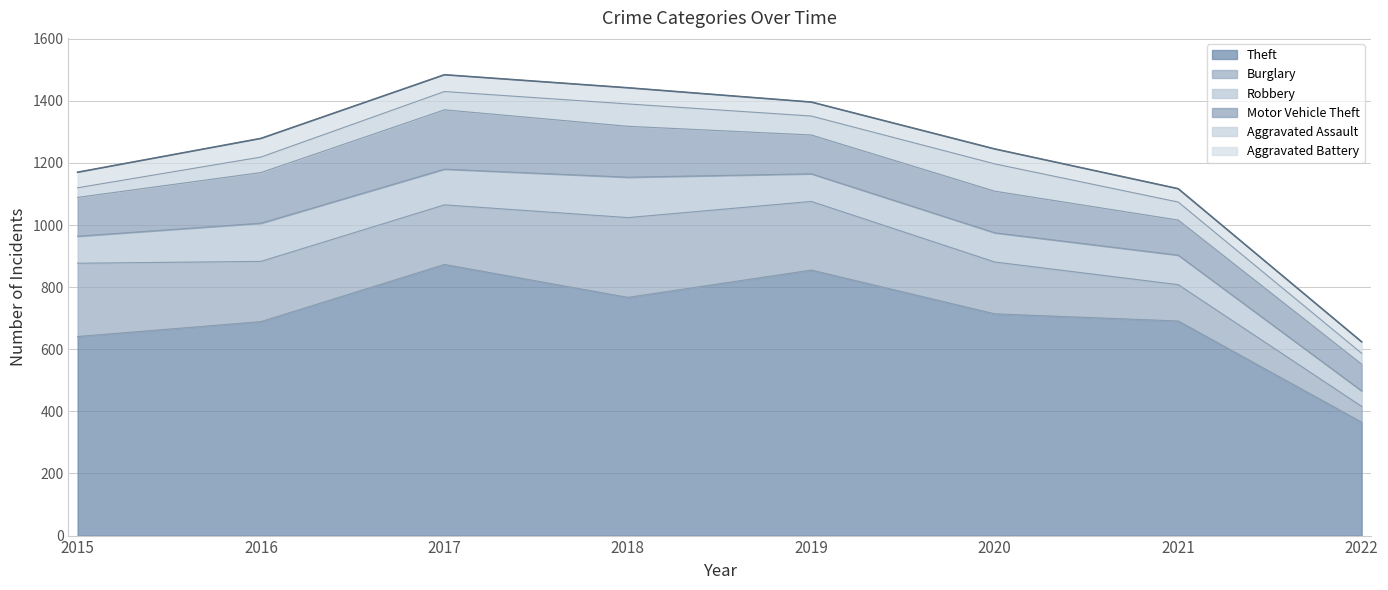

Which category has the highest value across all series?

2017